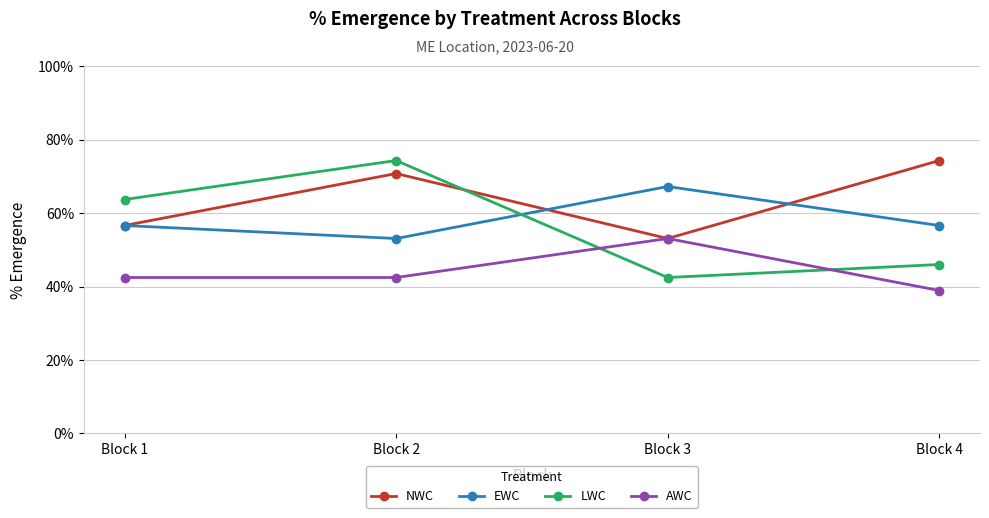

Which series ends up on top after the final intersection of AWC and LWC?

LWC